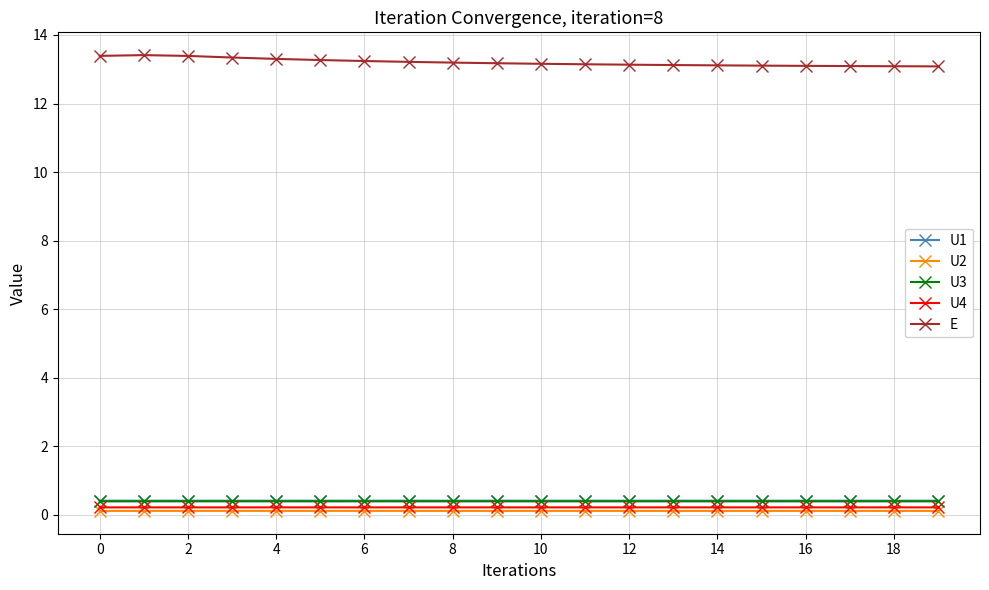

True or false: U4 and U3 intersect in this chart.

False